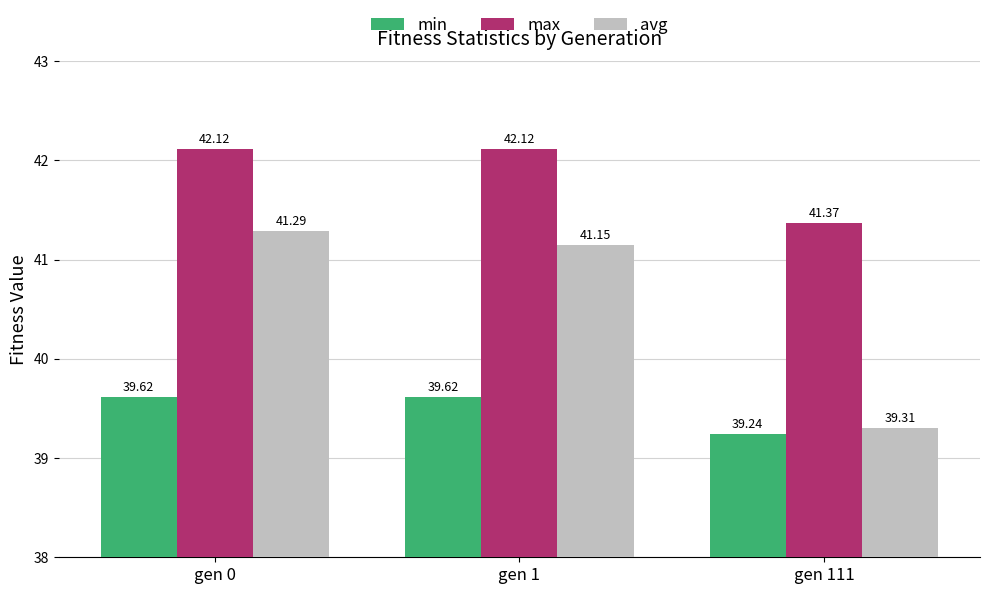

What are all the series names shown in the legend?

min, max, avg